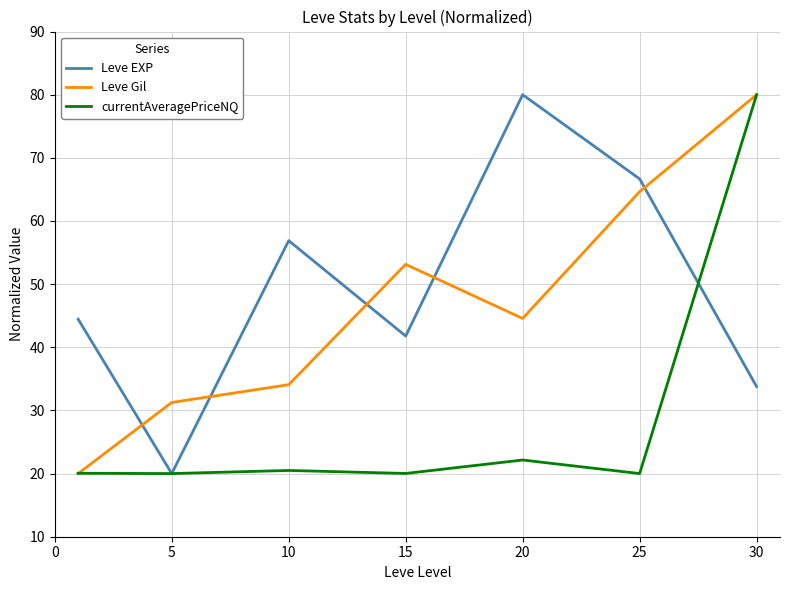

What is the greatest value displayed?

80.0